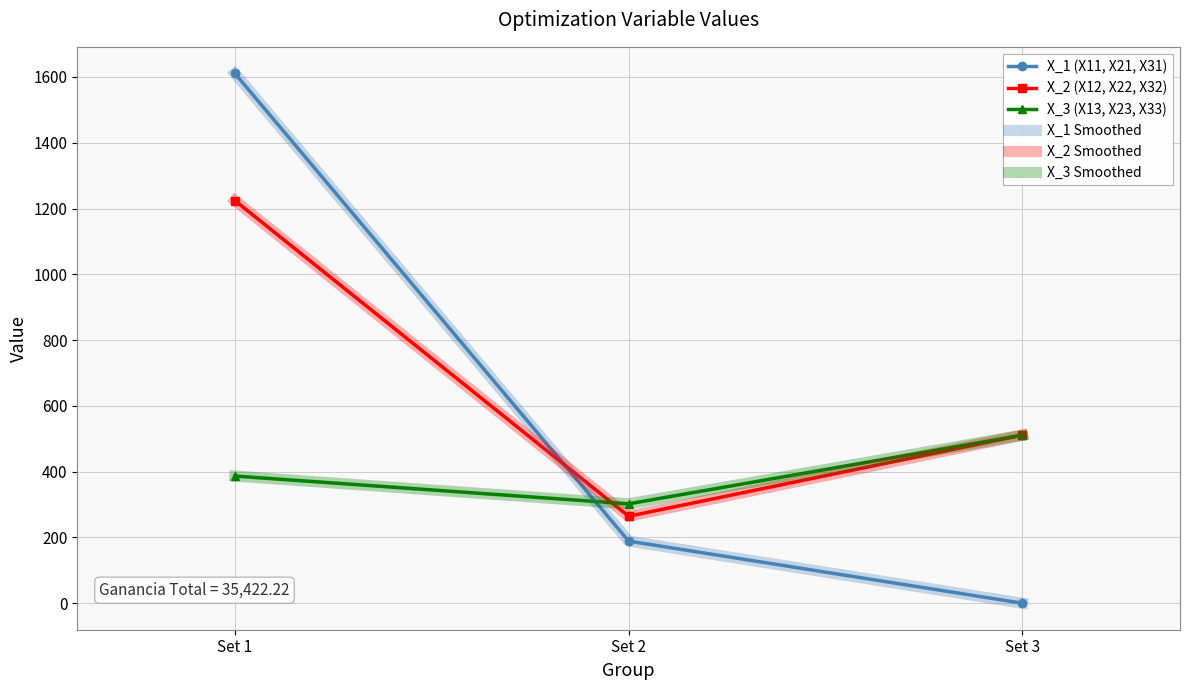

What is the value of the X_3 (X13, X23, X33) point at the 3rd from the left?

511.1